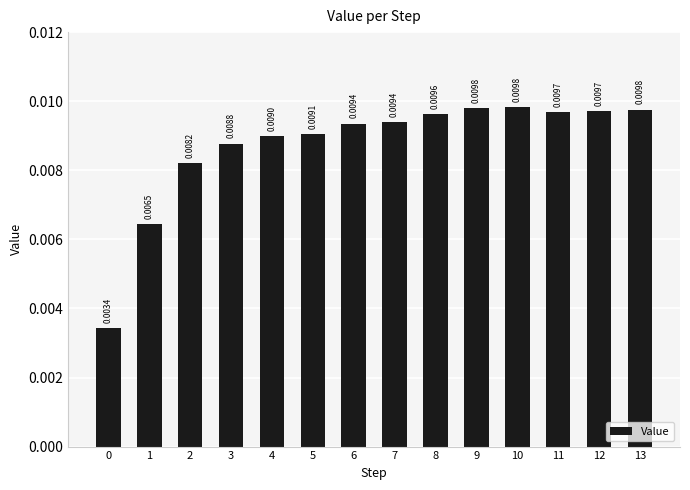

Which has a higher value, 1 or 6?

6